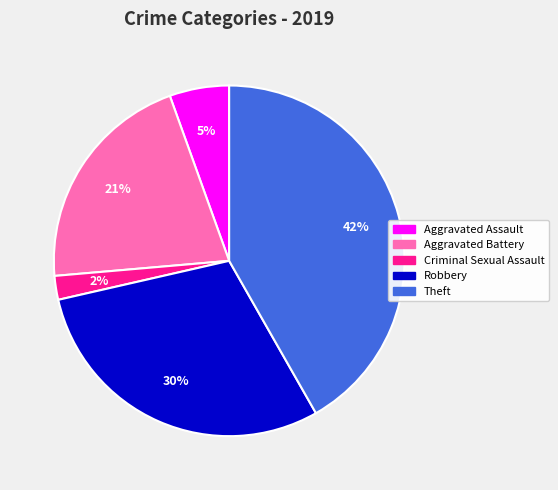

Is it true that Criminal Sexual Assault is 2% of the pie?

True